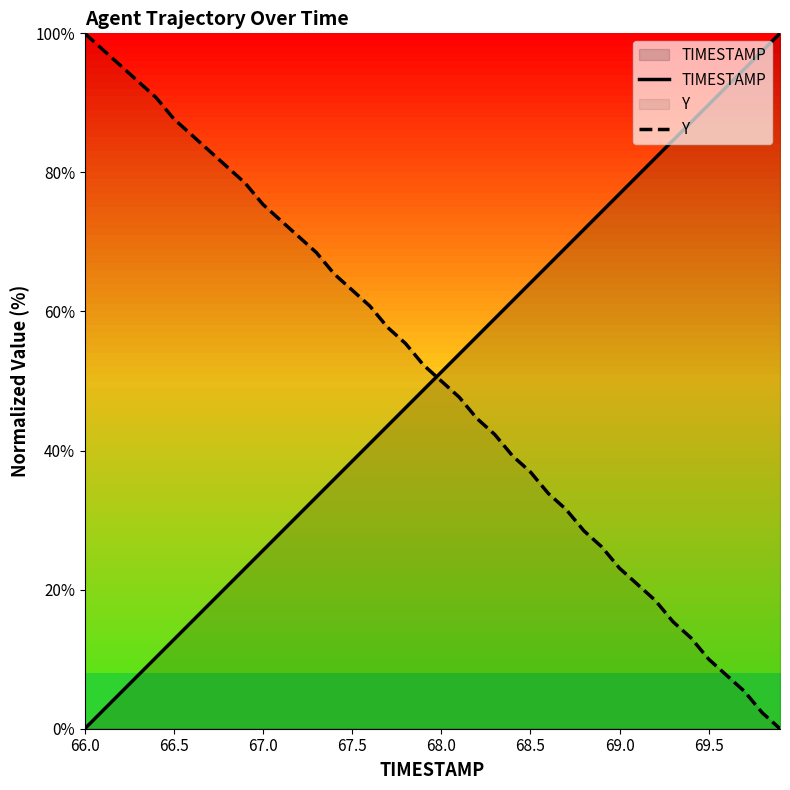

Does the chart have visible grid lines?

No